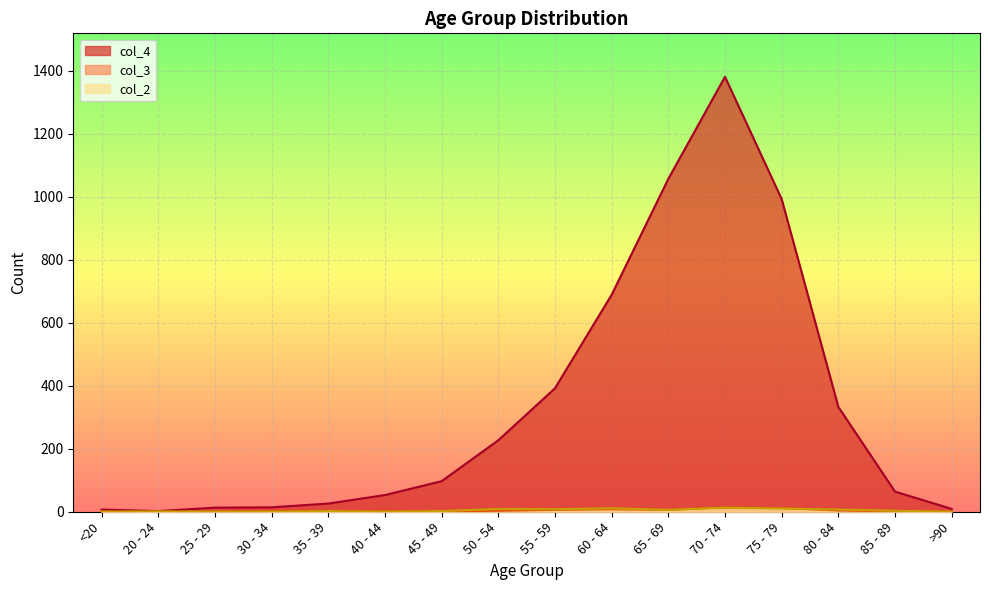

How many lines are shown in the chart?

3